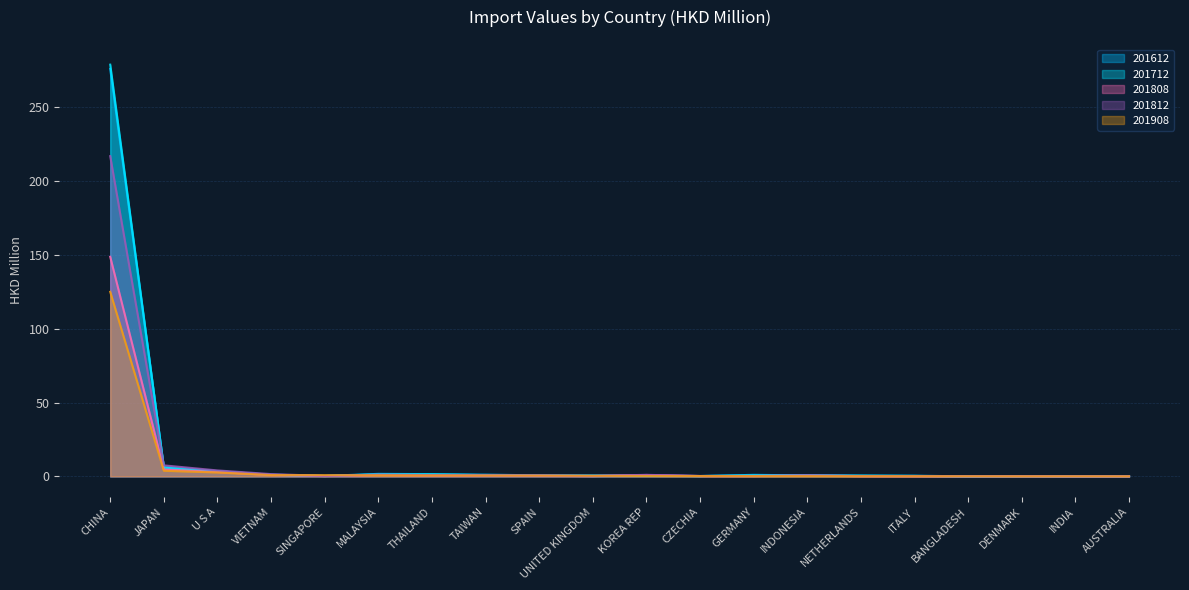

Which category has the lowest value across all series?

BANGLADESH